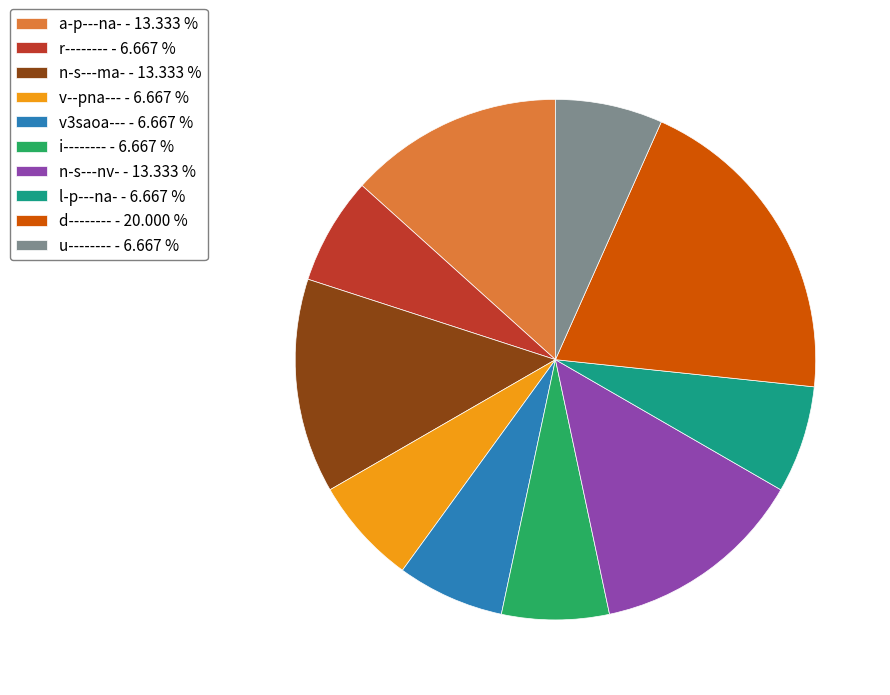

Is it true that n-s---nv- is 13% of the pie?

True